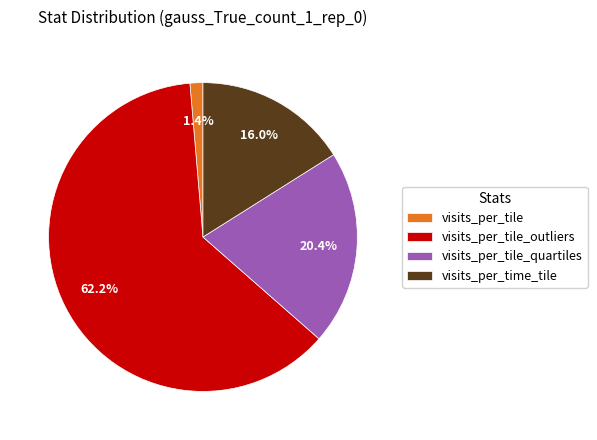

The visits_per_time_tile slice represents 16% of the pie. True or false?

True